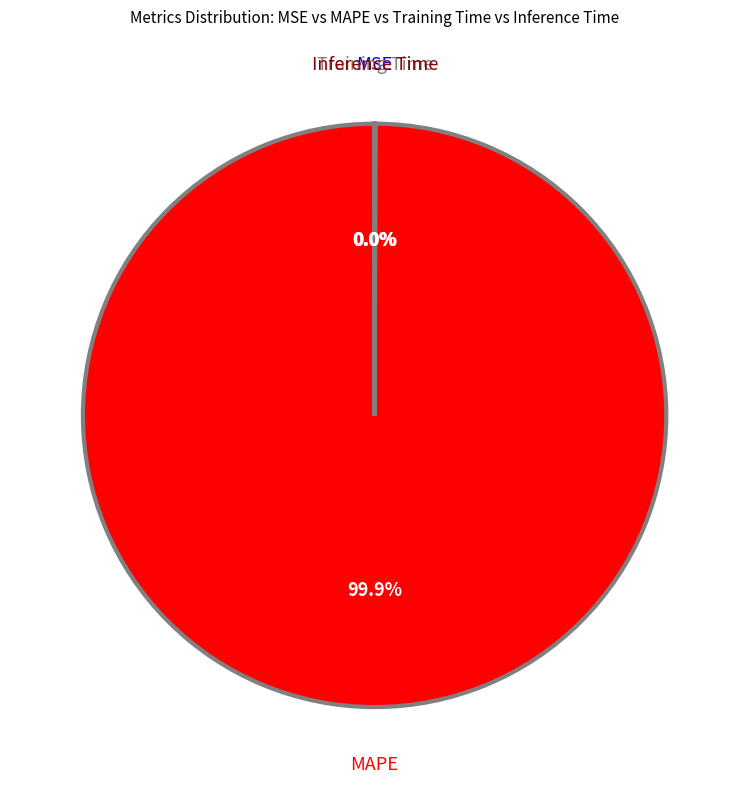

Is there a majority slice in this chart?

Yes